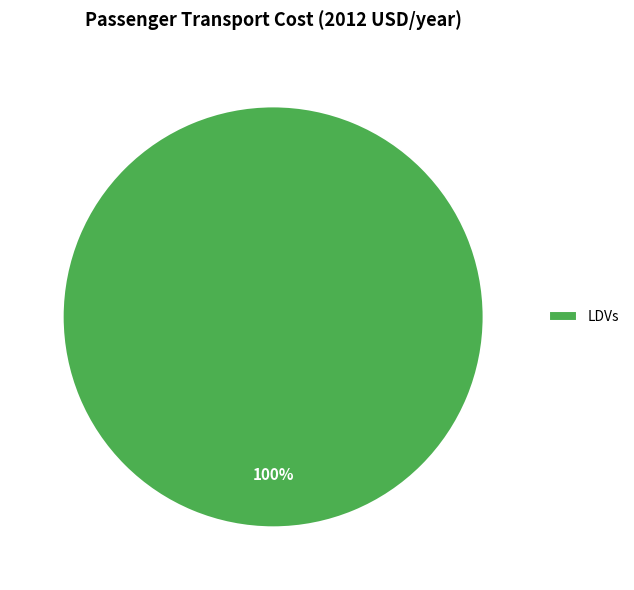

True or false: LDVs accounts for 100% of the total.

True